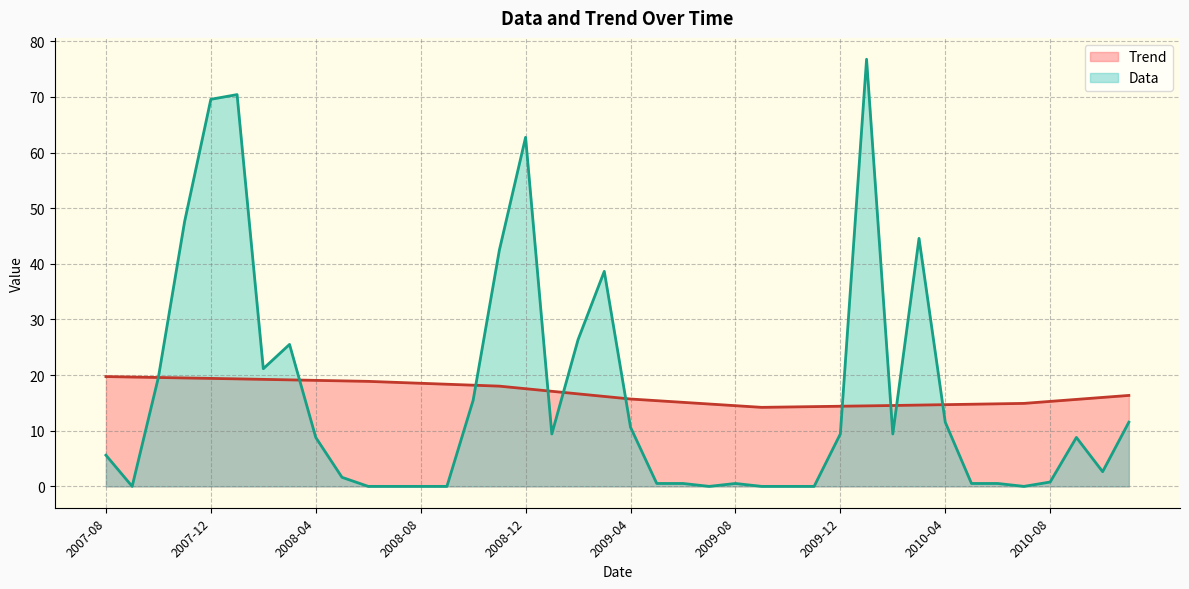

How many positive values does the Data series have?

30